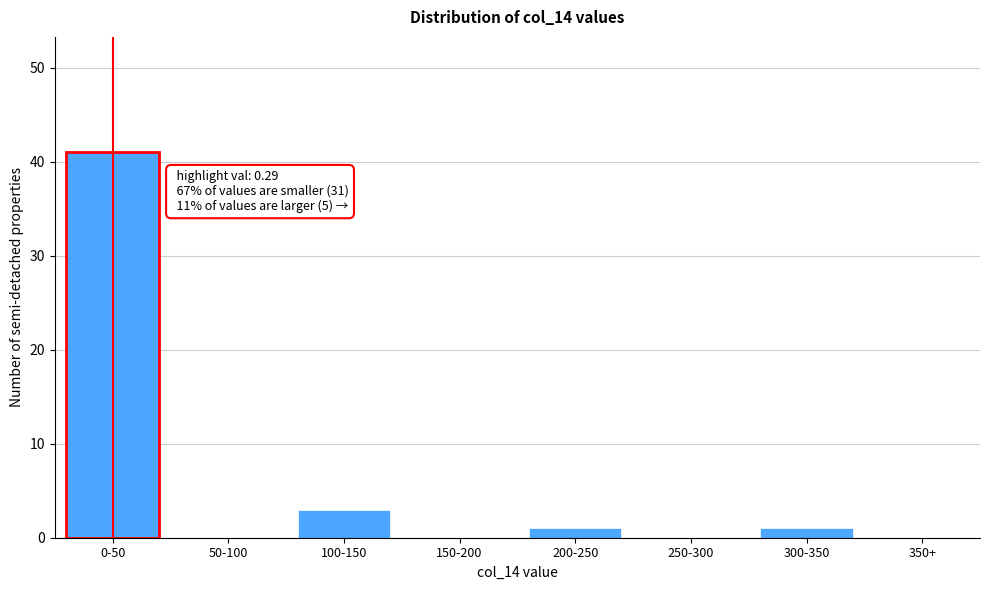

Reading left to right, what are all the values shown in this chart?

0-50=41	50-100=0	100-150=3	150-200=0	200-250=1	250-300=0	300-350=1	350+=0